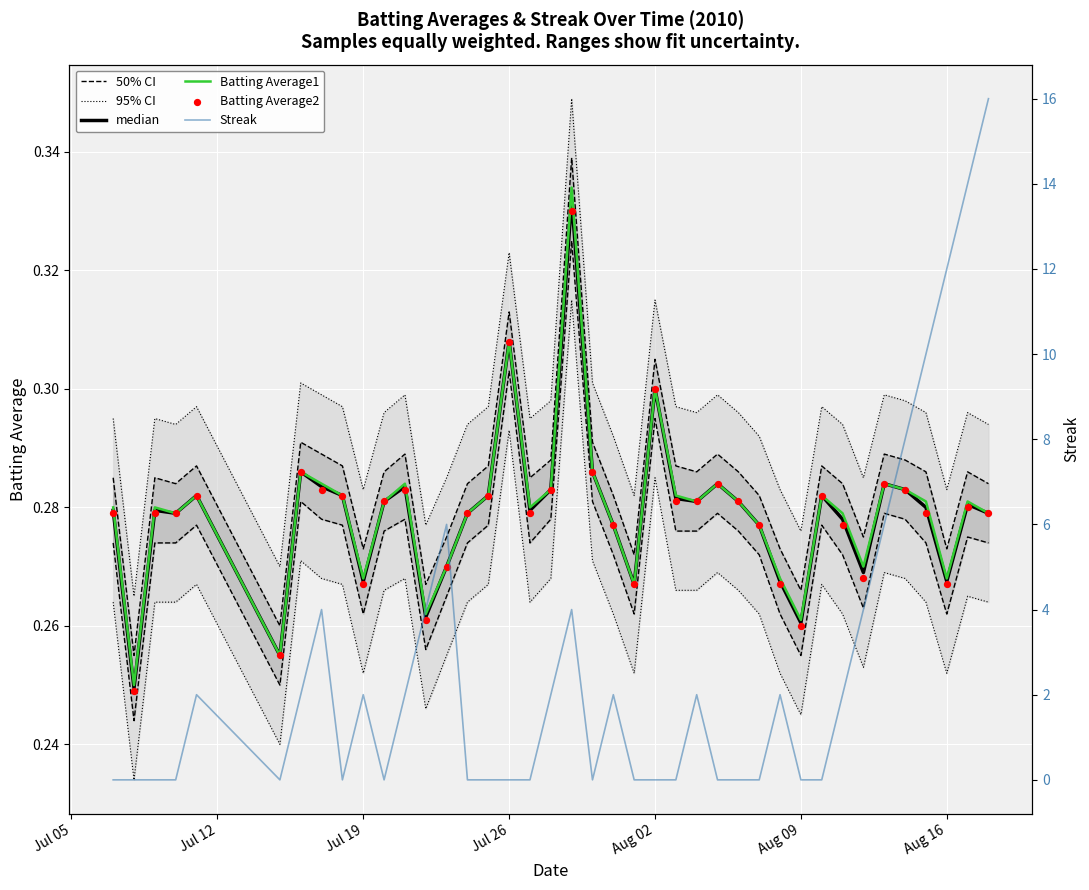

At how many categories does at least one series exceed 5?

7